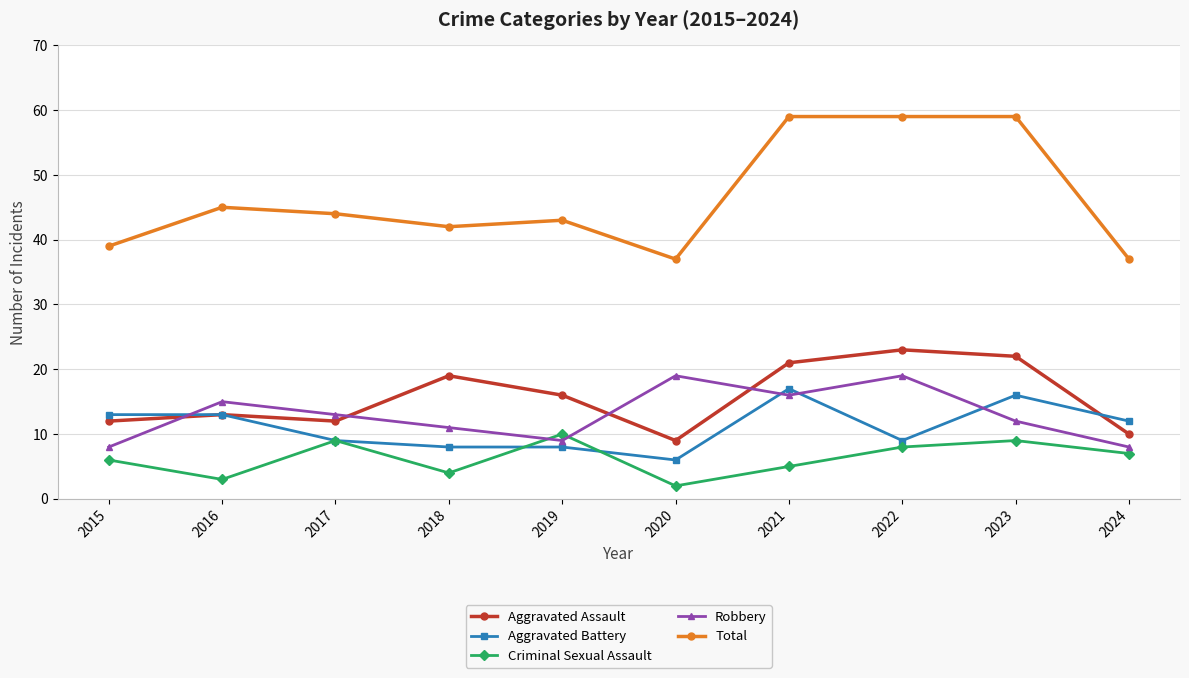

Reading left to right, list all the values displayed in this chart.

Aggravated Assault: 2015=12	2016=13	2017=12	2018=19	2019=16	2020=9	2021=21	2022=23	2023=22	2024=10
Aggravated Battery: 2015=13	2016=13	2017=9	2018=8	2019=8	2020=6	2021=17	2022=9	2023=16	2024=12
Criminal Sexual Assault: 2015=6	2016=3	2017=9	2018=4	2019=10	2020=2	2021=5	2022=8	2023=9	2024=7
Robbery: 2015=8	2016=15	2017=13	2018=11	2019=9	2020=19	2021=16	2022=19	2023=12	2024=8
Total: 2015=39	2016=45	2017=44	2018=42	2019=43	2020=37	2021=59	2022=59	2023=59	2024=37